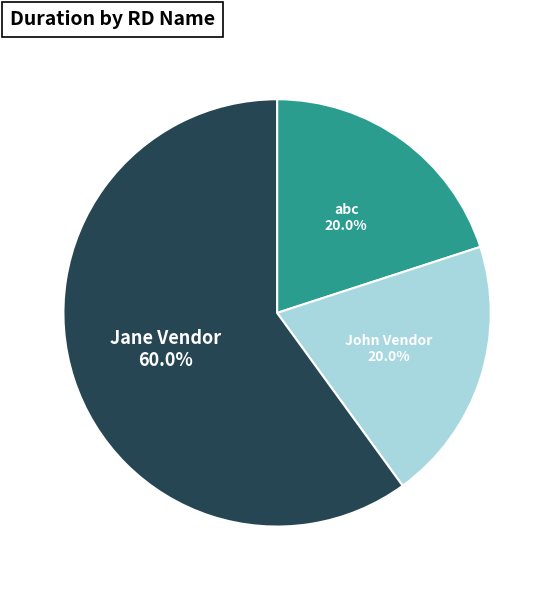

Does any single category account for the majority?

Yes